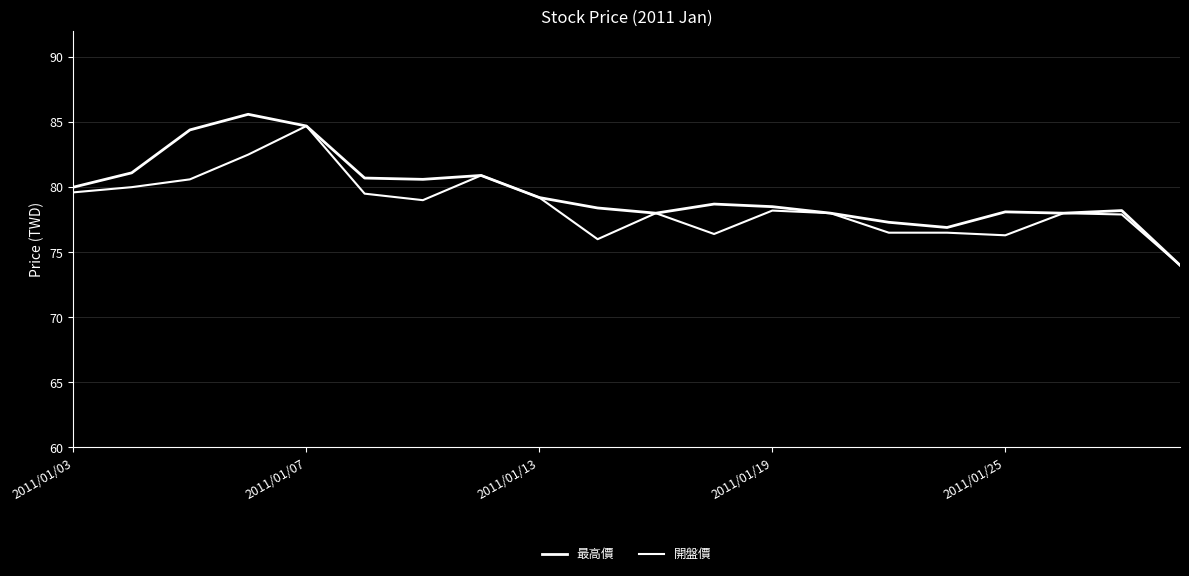

Does the chart display data point markers on the line(s)?

No